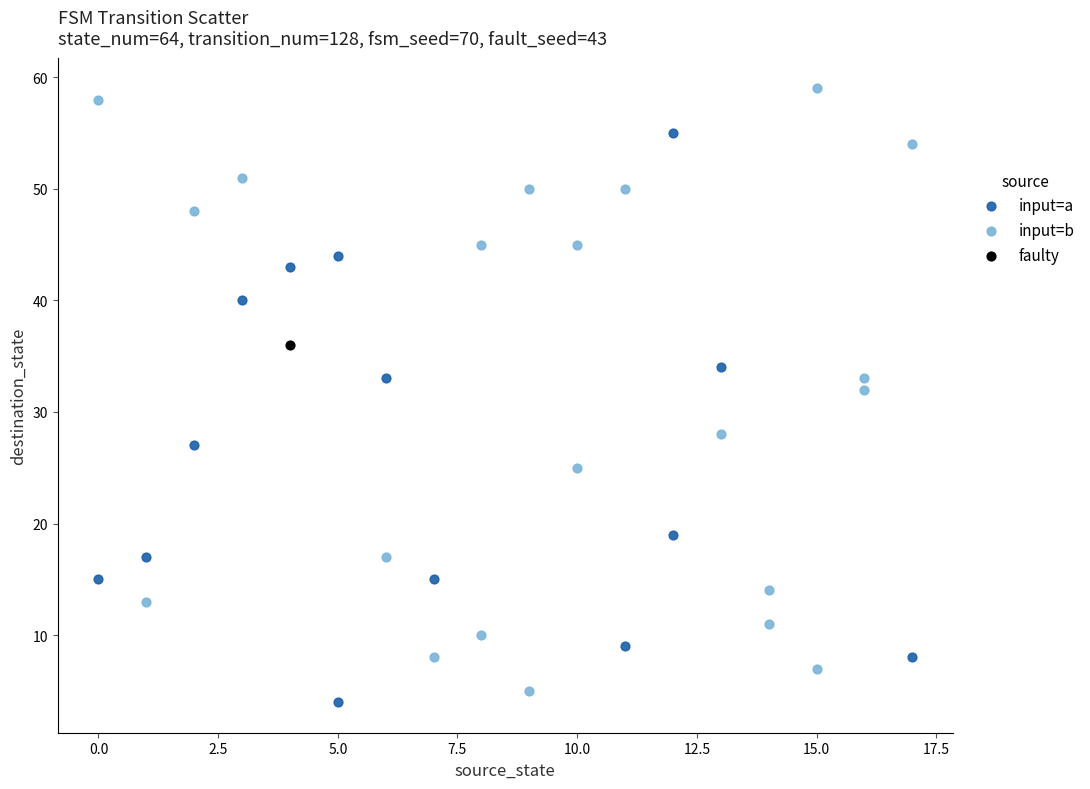

Which series reaches the maximum Y coordinate?

input=b